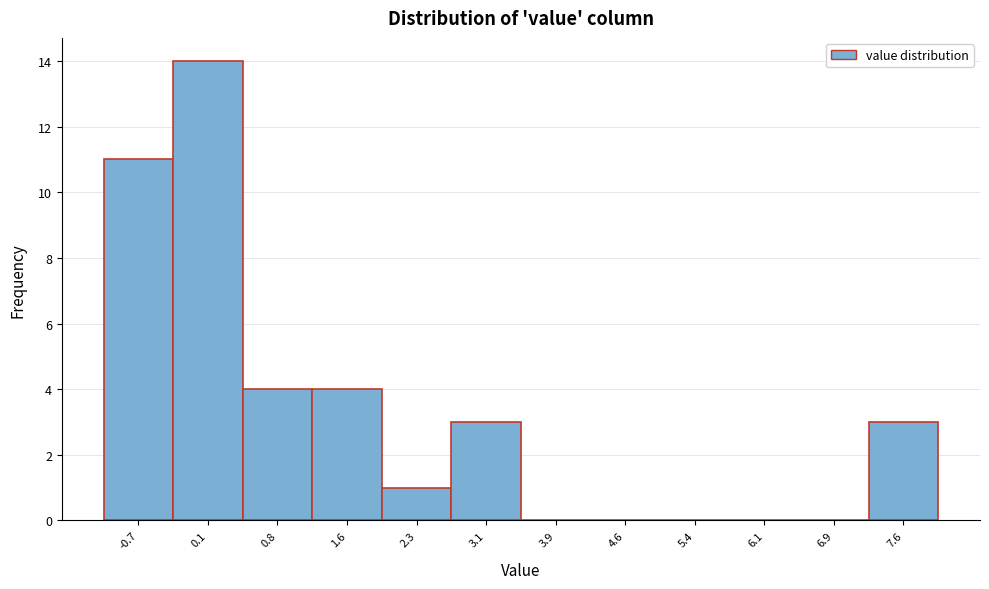

Reading left to right, what are all the values shown in this chart?

-0.7=11	0.1=14	0.8=4	1.6=4	2.3=1	3.1=3	3.9=0	4.6=0	5.4=0	6.1=0	6.9=0	7.6=3